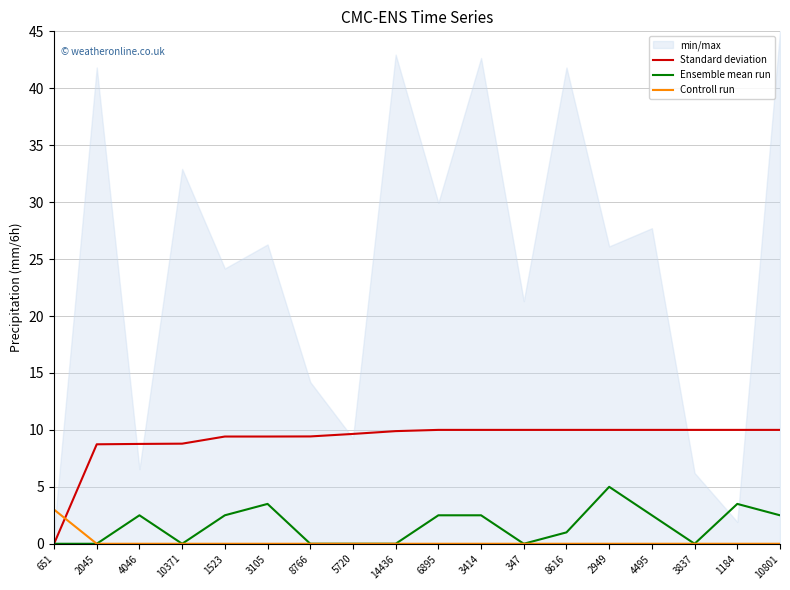

Is the value of Controll run at 14436 greater than the value of Ensemble mean run at 8616?

No